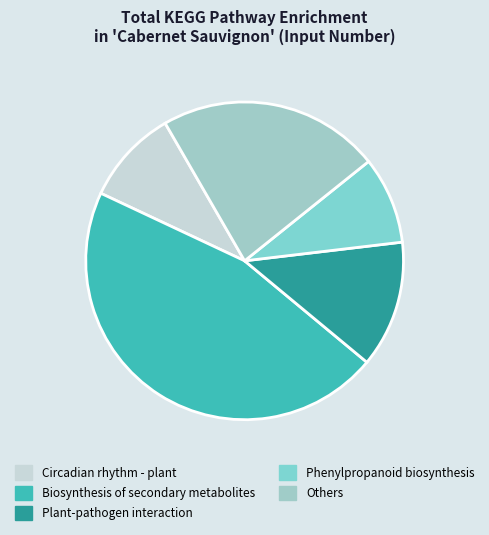

Count the number of slices in the pie.

5